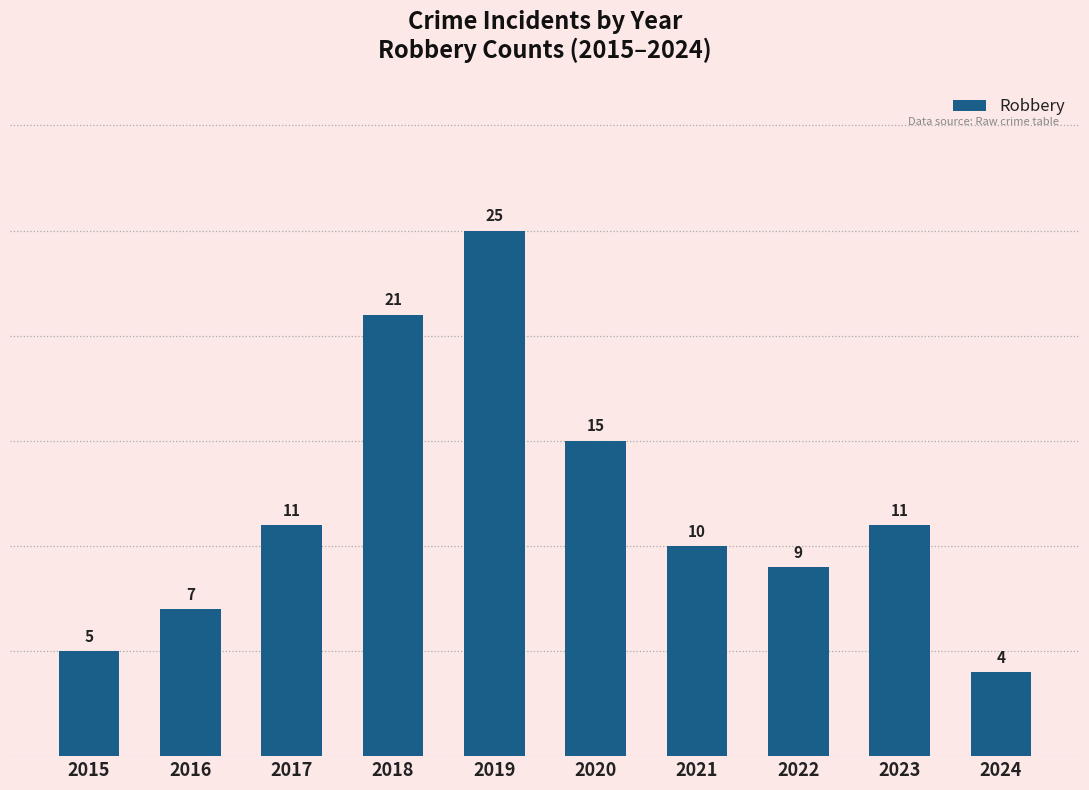

Are the bars horizontal?

No